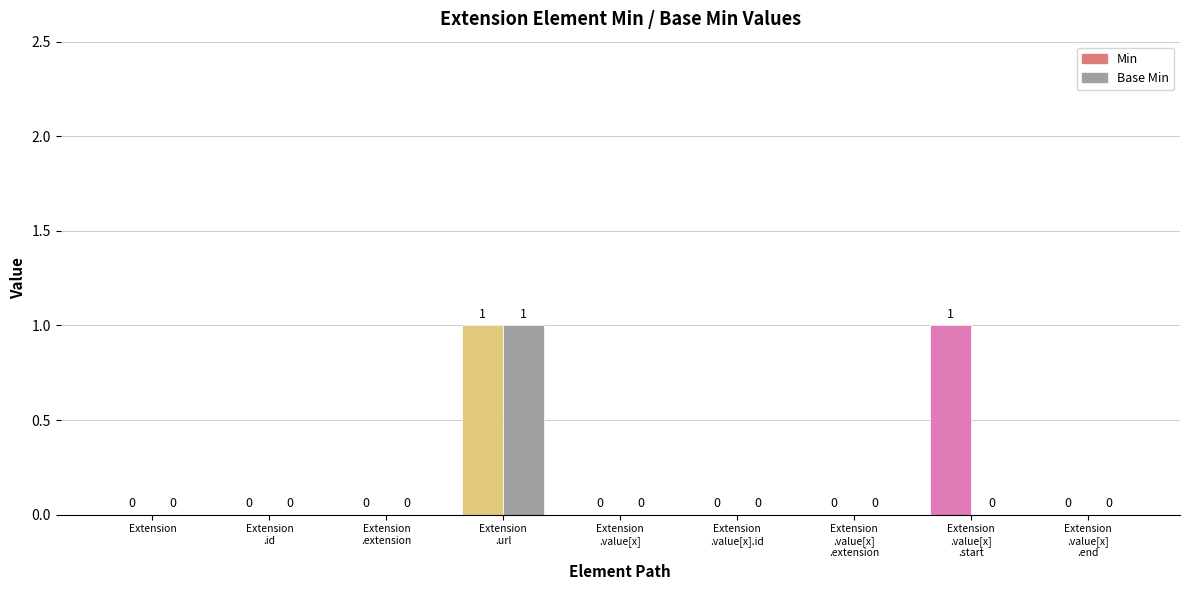

Which series has the largest total across all categories?

Min